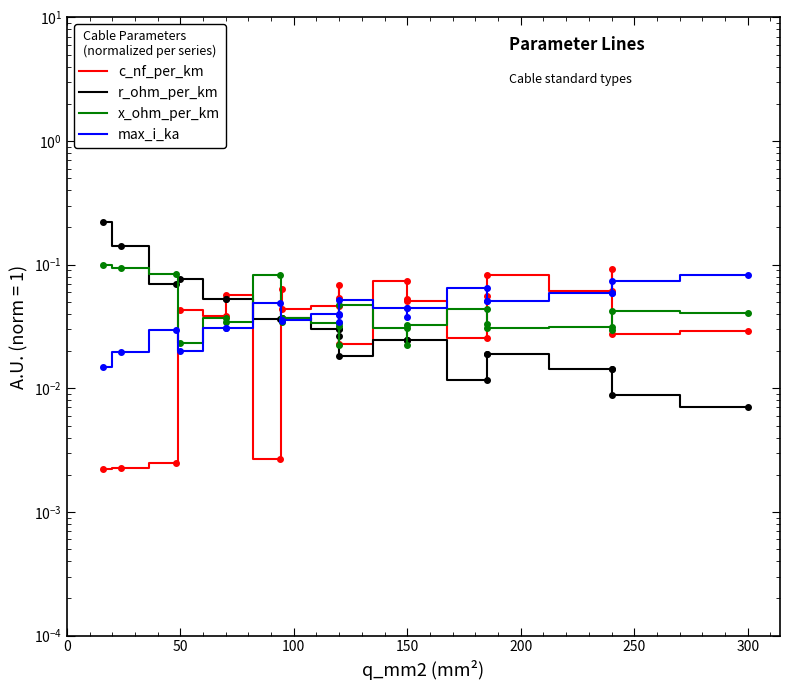

The value of r_ohm_per_km at 19 is 0.0. True or false?

False